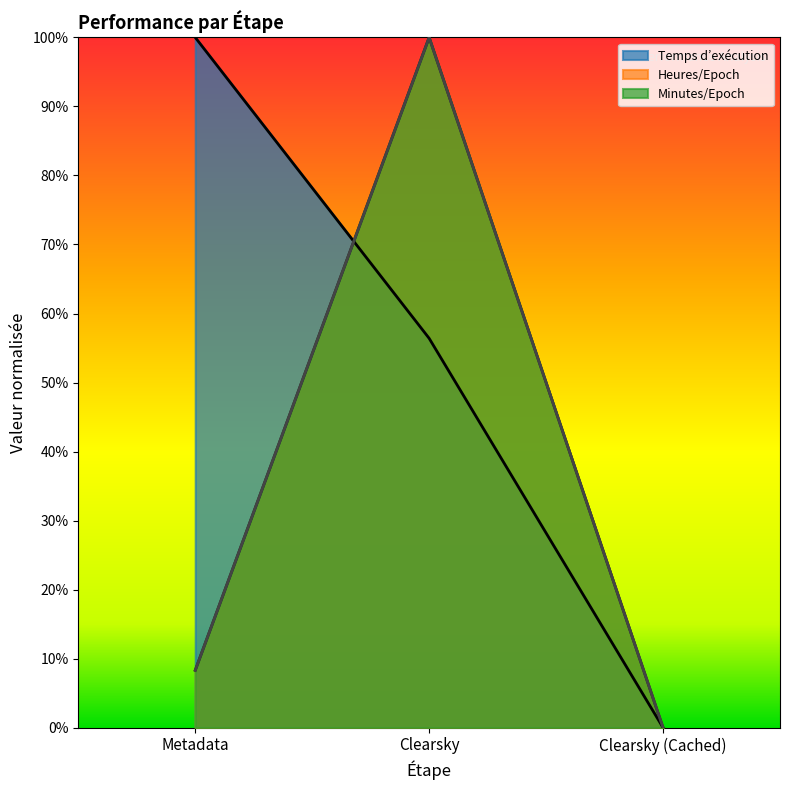

Reading right to left, extract all data points from this chart.

Temps d’exécution: Clearsky (Cached)=0.0	Clearsky=0.6	Metadata=1.0
Heures/Epoch: Clearsky (Cached)=0.0	Clearsky=1.0	Metadata=0.1
Minutes/Epoch: Clearsky (Cached)=0.0	Clearsky=1.0	Metadata=0.1